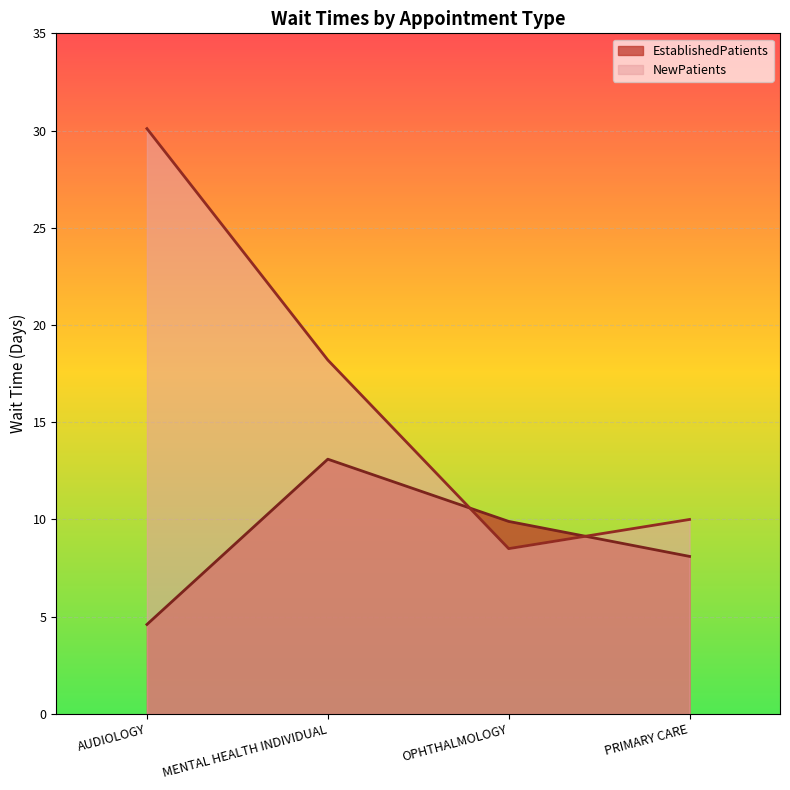

How many values in the EstablishedPatients series are below 9?

2